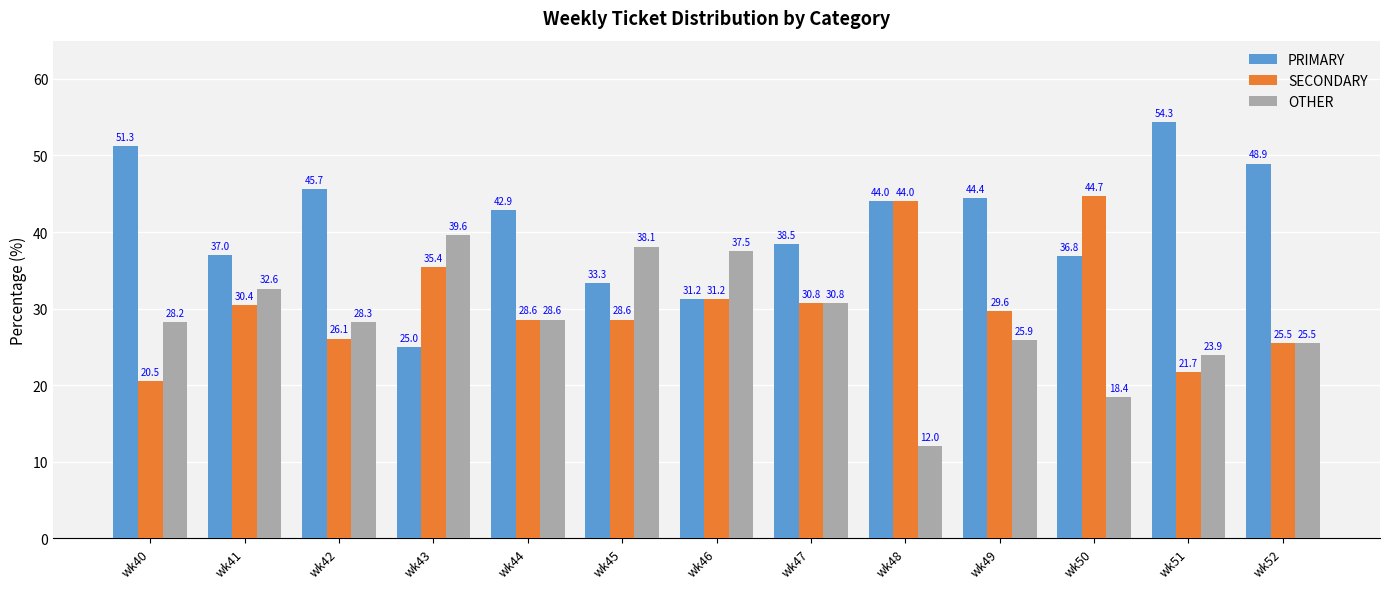

What is the value of the PRIMARY bar at the 6th from the left?

33.3